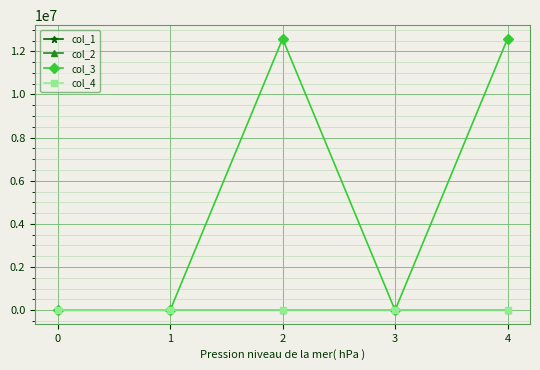

True or false: col_3 has more than 0 points higher than both neighbors.

True